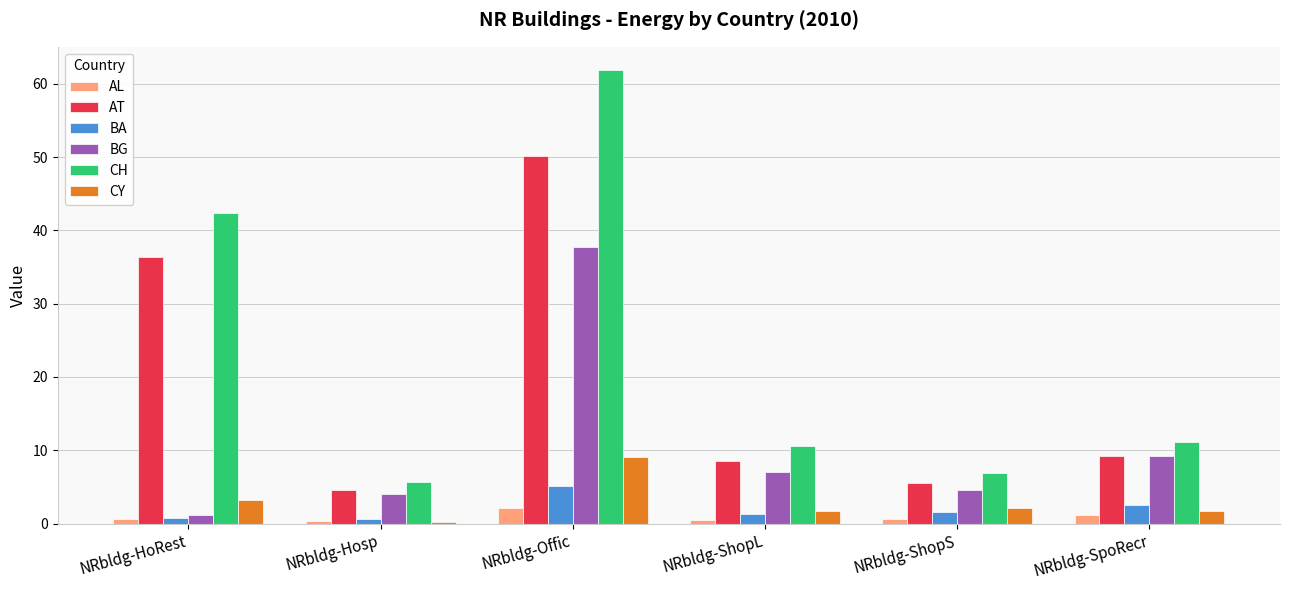

At NRbldg-Offic, list the series in order from smallest to largest.

AL, BA, CY, BG, AT, CH